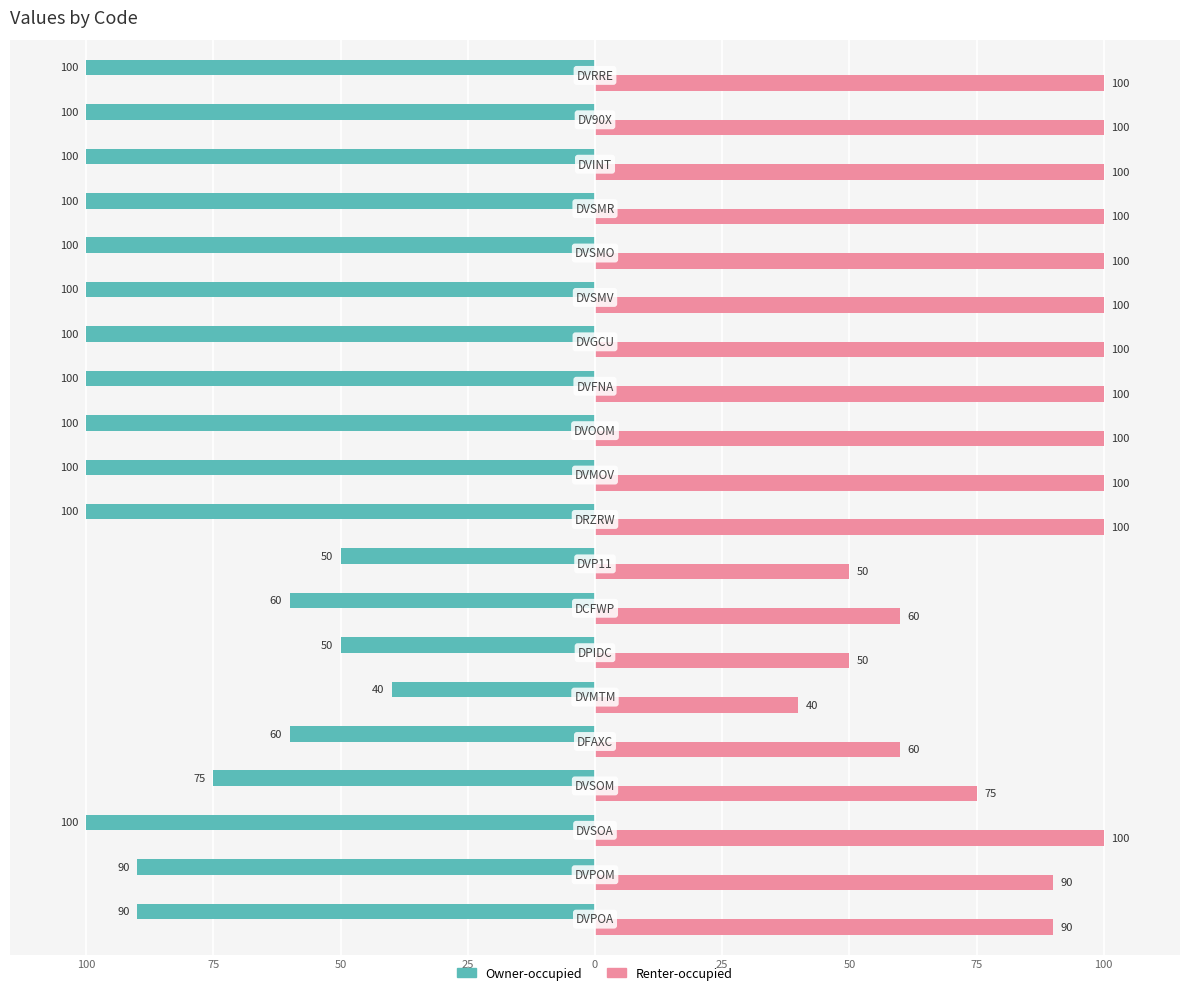

What is the value of the Owner-occupied bar at the 3rd from the left?

-100